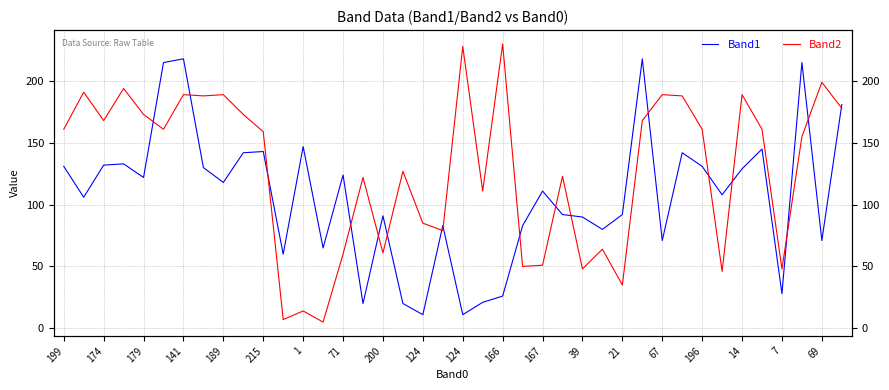

Reading left to right, list all the values displayed in this chart.

Band1: 131	106	132	133	122	215	218	130	118	142	143	60	147	65	124	20	91	20	11	83	11	21	26	83	111	92	90	80	92	218	71	142	131	108	129	145	28	215	71	181
Band2: 161	191	168	194	173	161	189	188	189	173	159	7	14	5	60	122	61	127	85	79	228	111	230	50	51	123	48	64	35	168	189	188	161	46	189	161	48	155	199	178